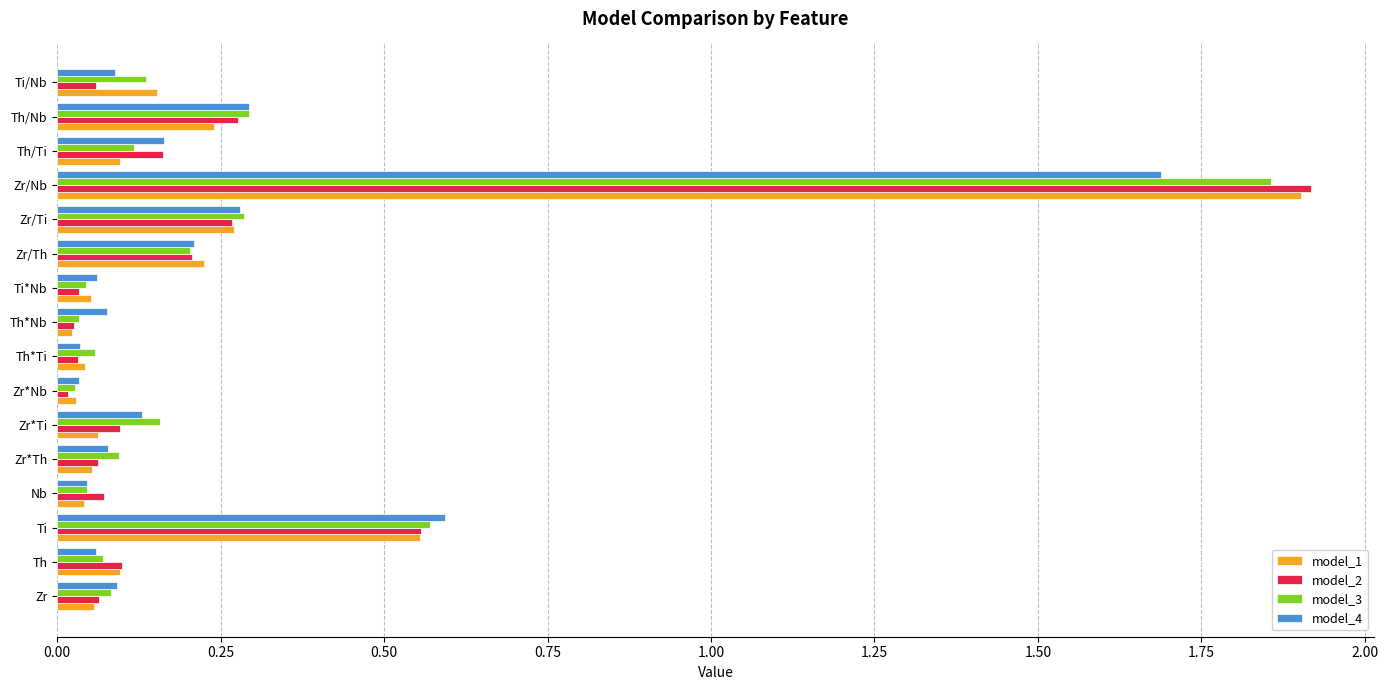

The value of model_2 at Zr/Th is 0.3. True or false?

False